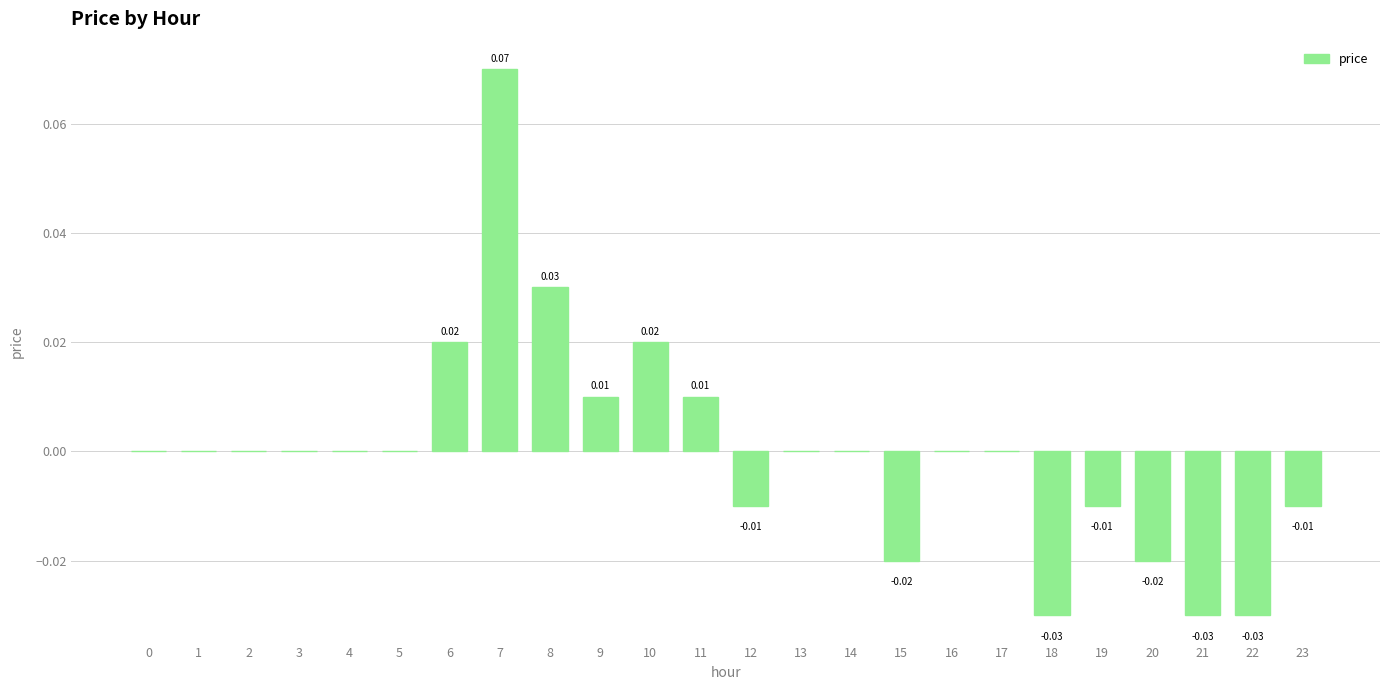

Reading left to right, extract all data points from this chart.

0=0.0	1=0.0	2=0.0	3=0.0	4=0.0	5=0.0	6=0.0	7=0.1	8=0.0	9=0.0	10=0.0	11=0.0	12=-0.0	13=0.0	14=0.0	15=-0.0	16=0.0	17=0.0	18=-0.0	19=-0.0	20=-0.0	21=-0.0	22=-0.0	23=-0.0